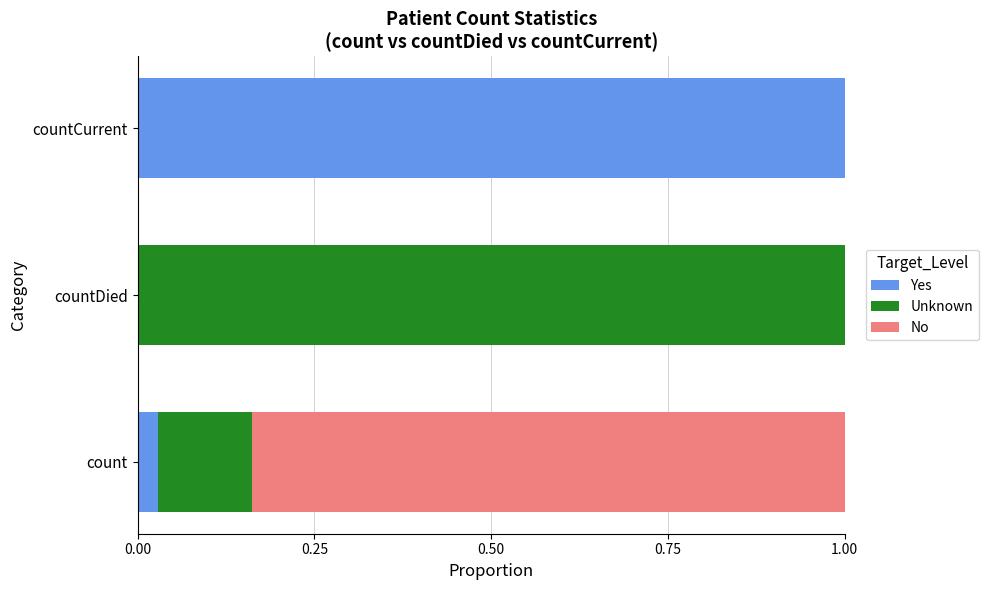

What is the total value across all series at countDied?

1.0